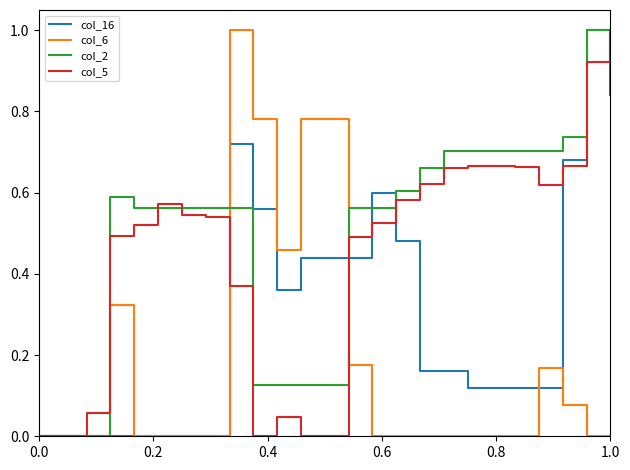

What is the maximum value for col_5?

1.0